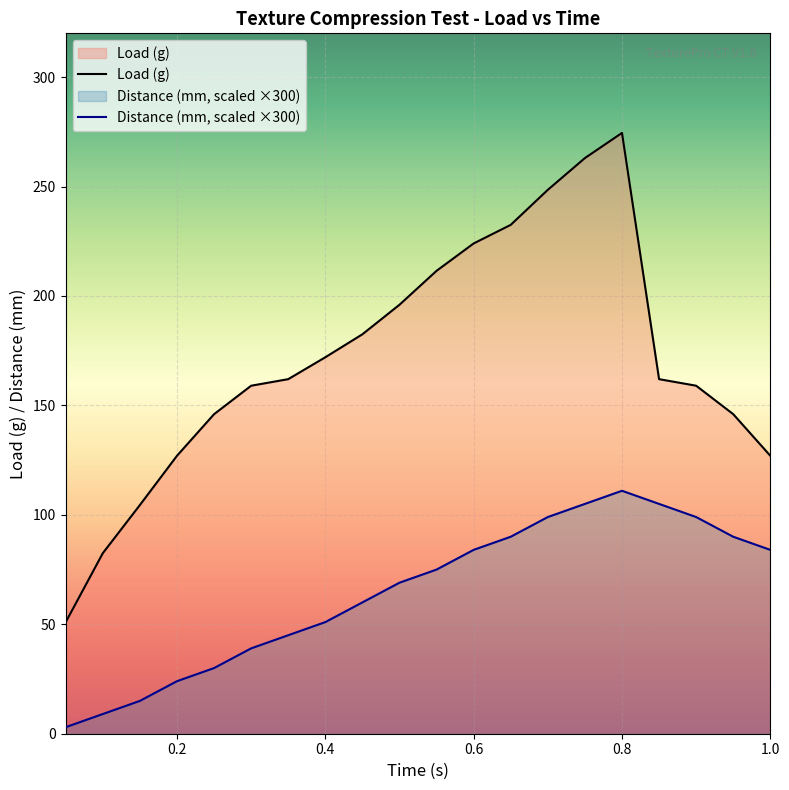

At which category is the sum across all series the highest?

0.8